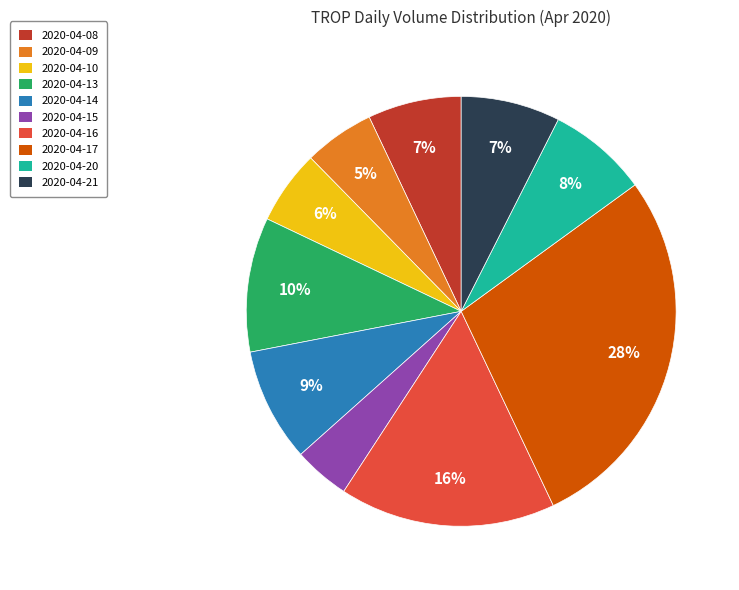

To the nearest percent, what percentage of the pie is 2020-04-17?

28%